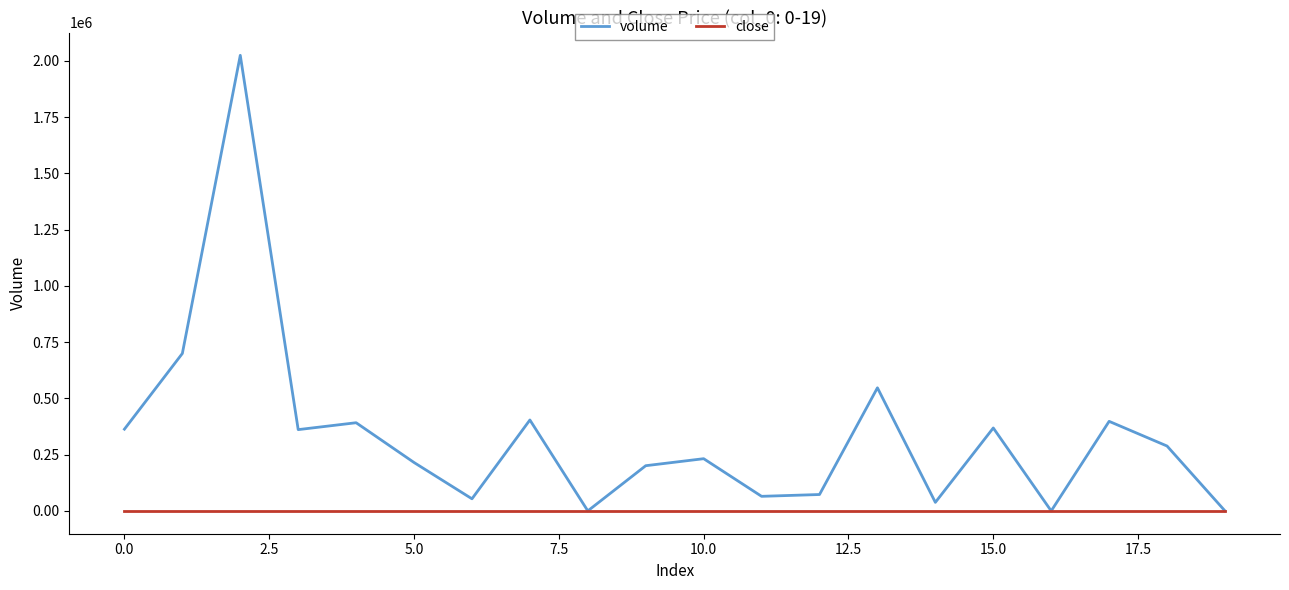

Which series has the largest total across all categories?

volume